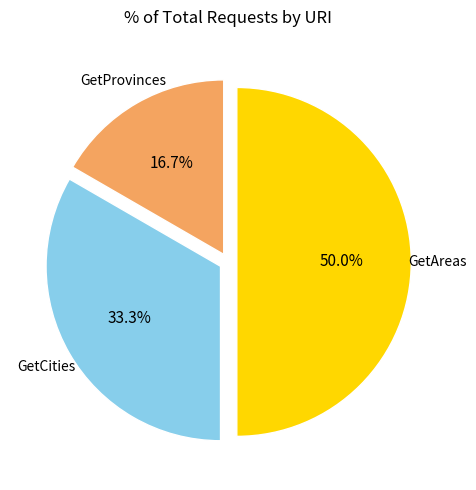

Count the number of slices in the pie.

3